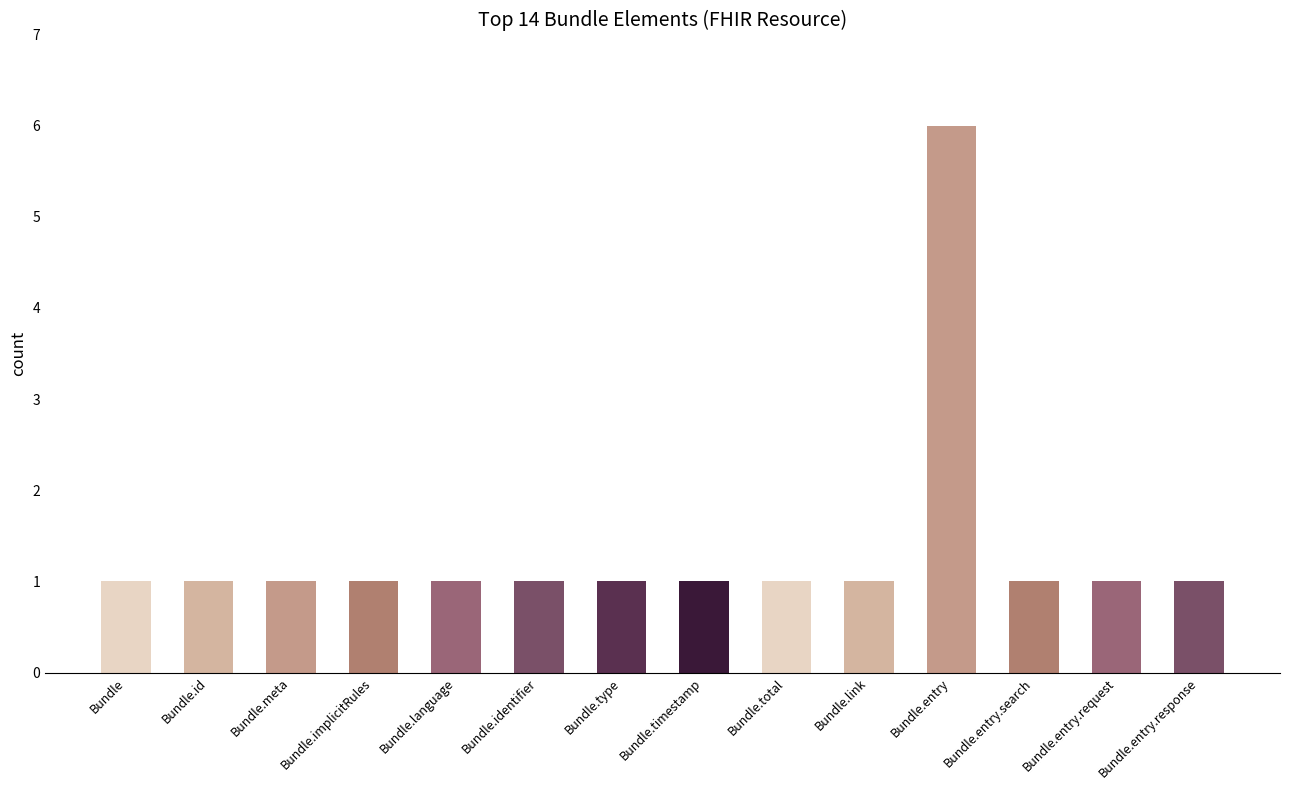

Reading left to right, list all the values displayed in this chart.

1	1	1	1	1	1	1	1	1	1	6	1	1	1